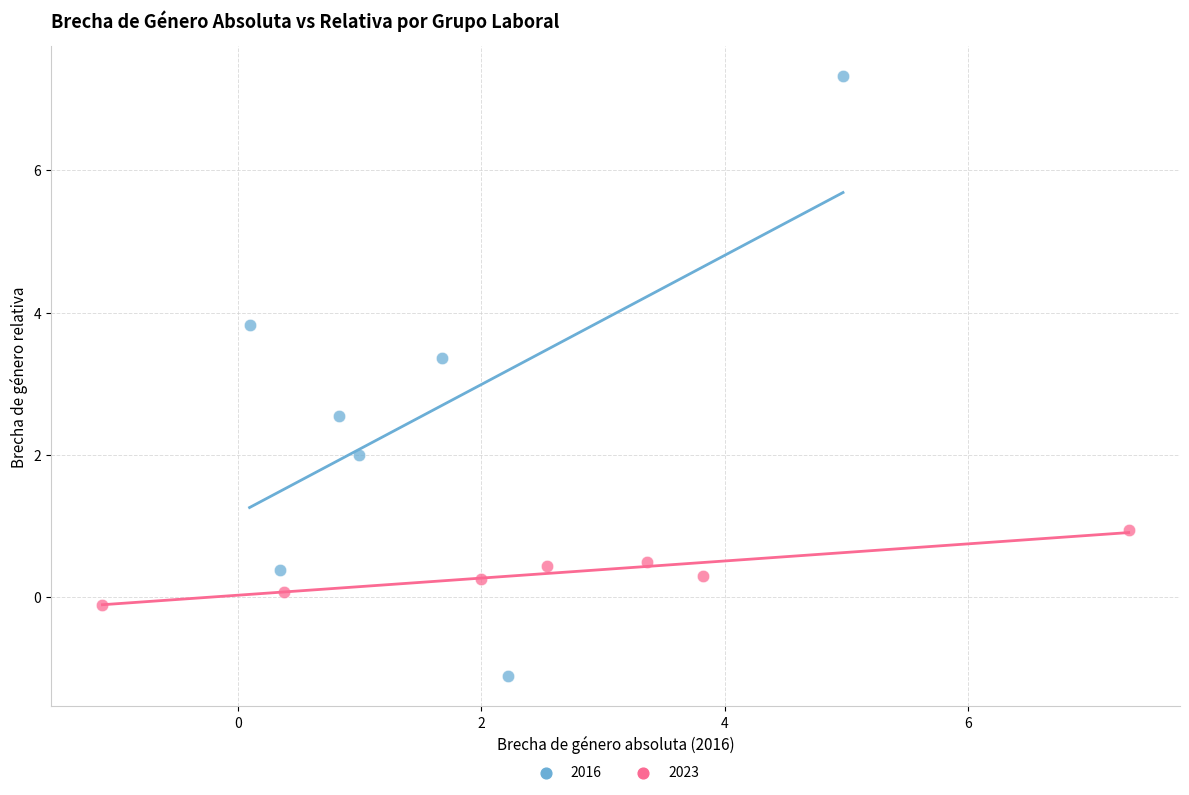

What are all the series names shown in the legend?

2016, 2023